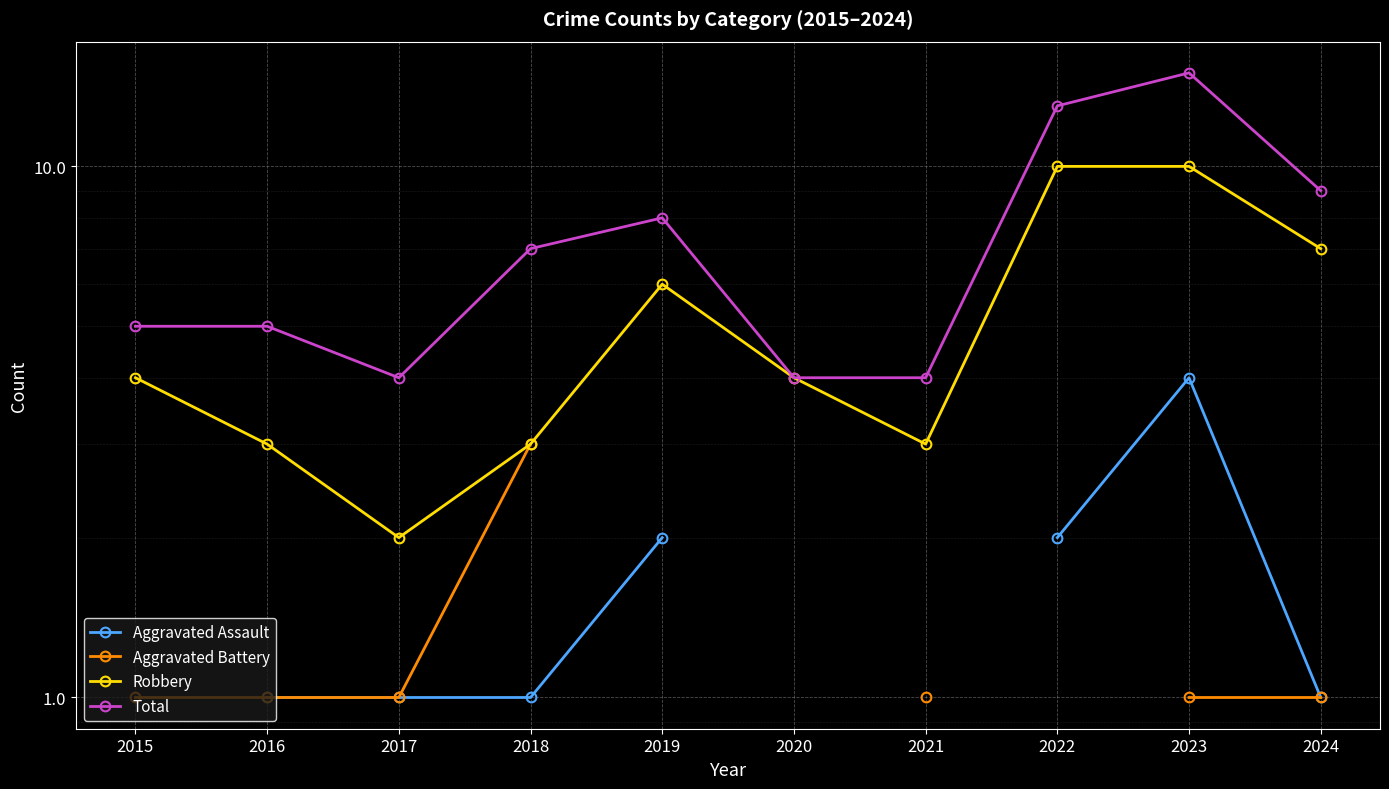

What is the minimum value for Total?

4.0